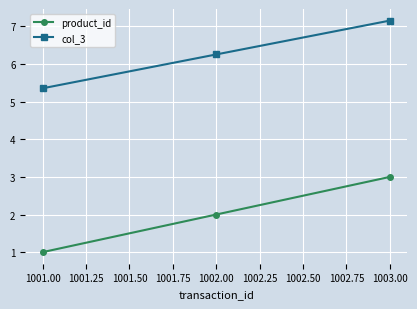

Reading right to left, list all the values displayed in this chart.

product_id: 3.0	2.0	1.0
col_3: 7.2	6.3	5.4